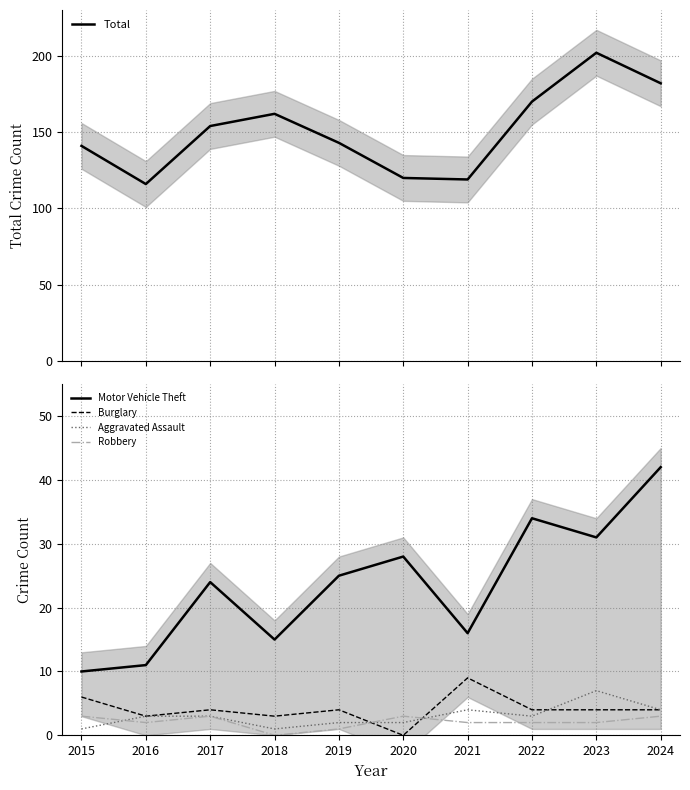

True or false: Total has a value of 325 at 2023.

False